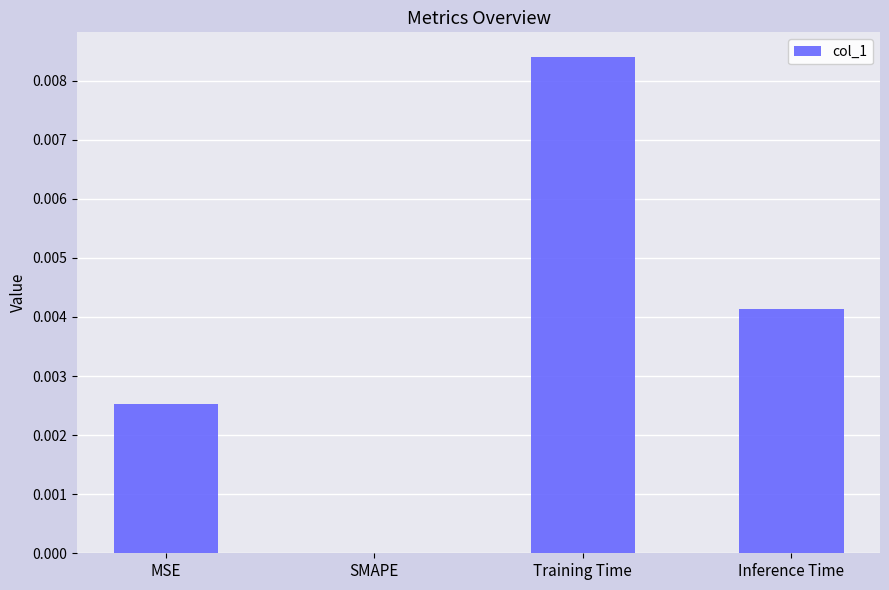

Which label corresponds to the largest value in the chart?

Training Time